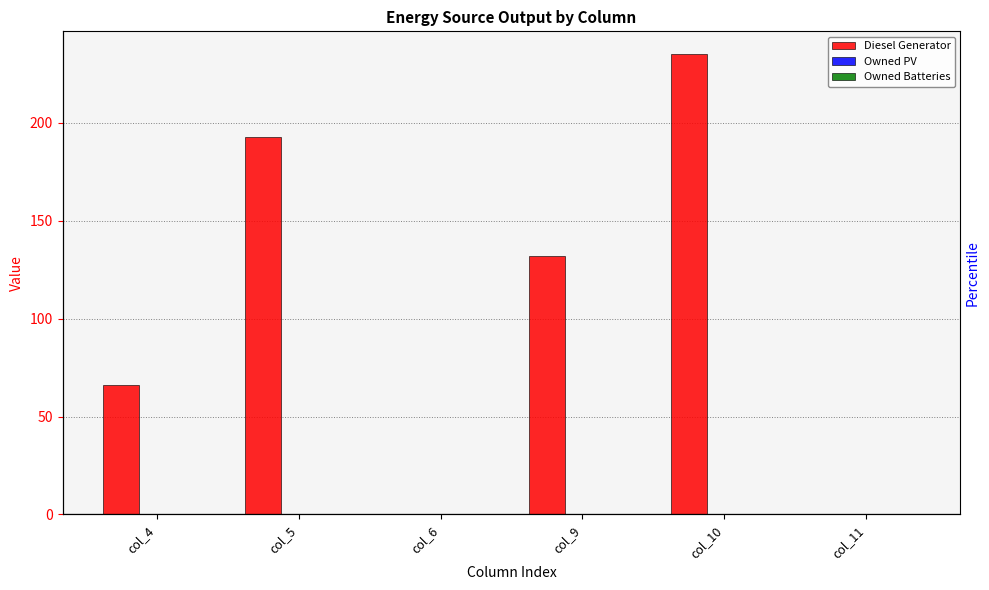

What are all the series names shown in the legend?

Diesel Generator, Owned PV, Owned Batteries